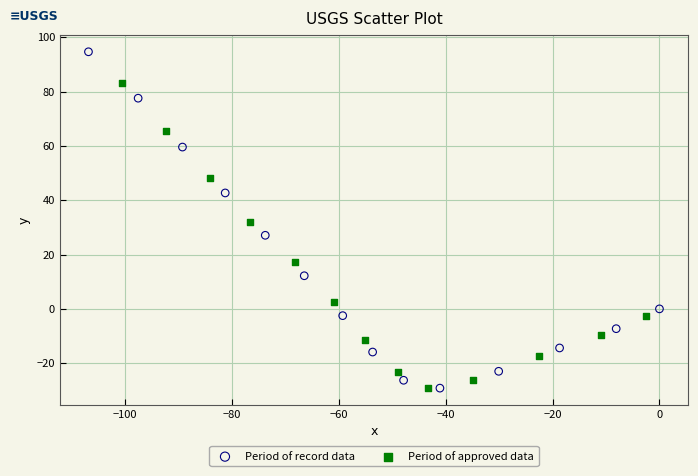

What are all the series names shown in the legend?

Period of record data, Period of approved data